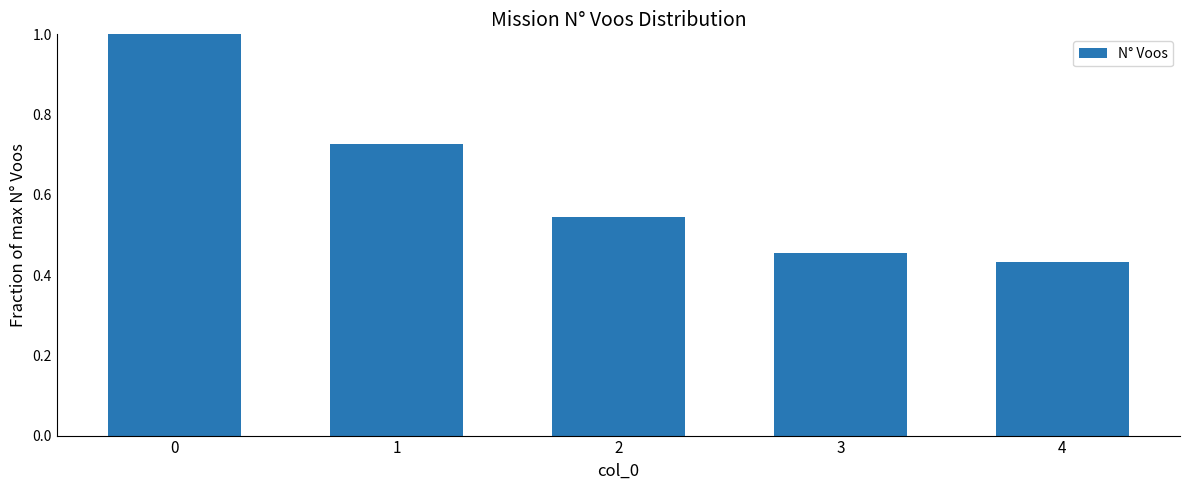

What is the change in value from 0 to 2?

-0.5